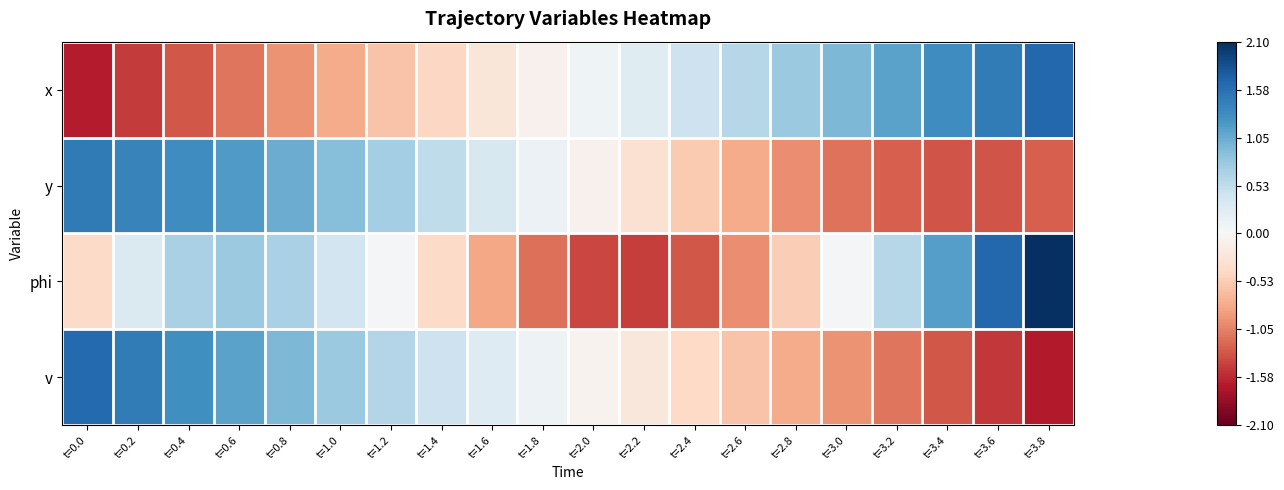

What is the smallest value displayed?

-1.7